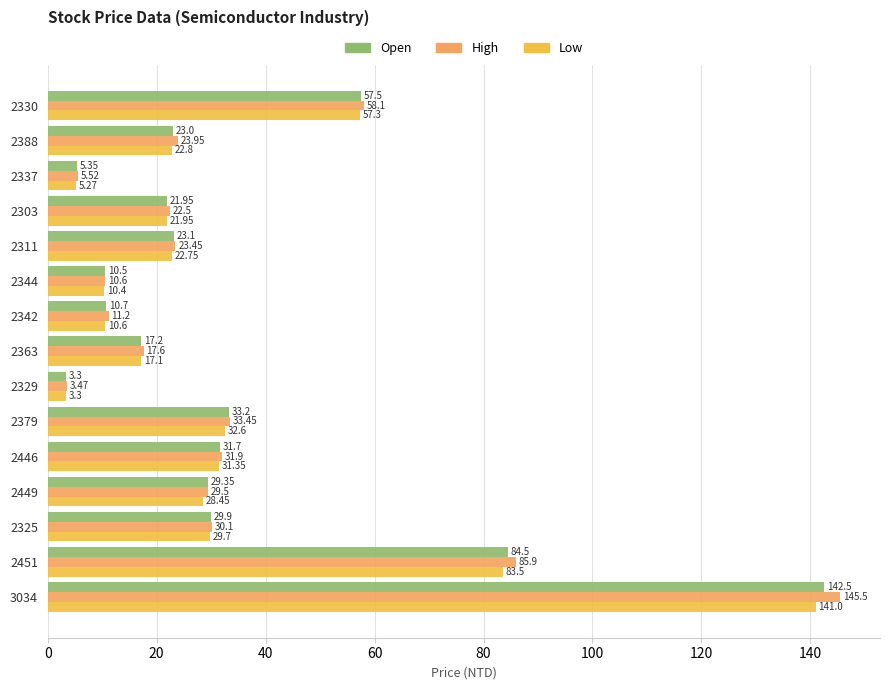

Is the value of High at 2379 greater than the value of Open at 2388?

Yes